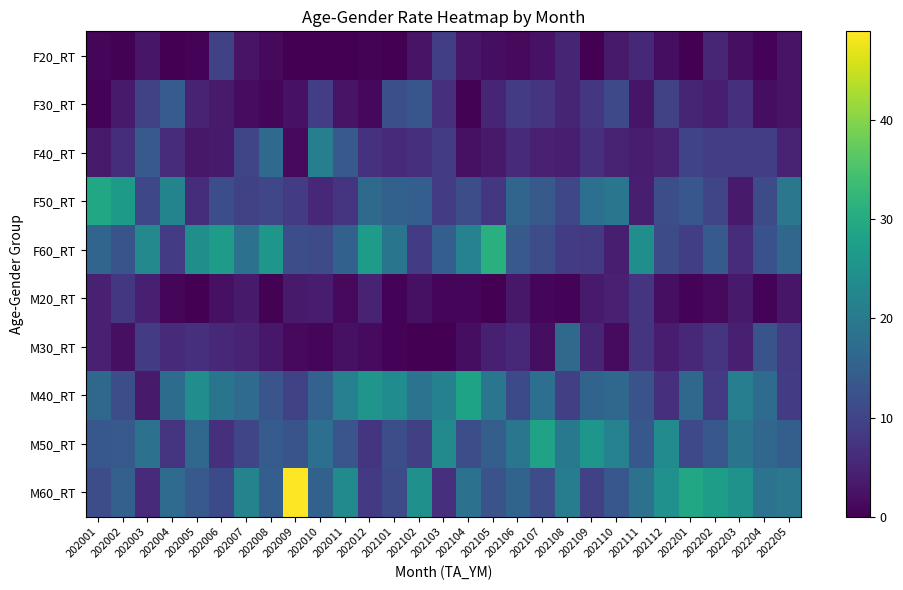

Reading right to left, what are all the values shown in this chart?

F20_RT: 202205=2.5	202204=0.4	202203=1.9	202202=5.3	202201=0.0	202112=1.9	202111=5.4	202110=3.5	202109=0.0	202108=5.1	202107=2.3	202106=1.3	202105=1.8	202104=2.9	202103=9.1	202102=2.5	202101=0.0	202012=0.5	202011=0.0	202010=0.0	202009=0.0	202008=1.1	202007=2.6	202006=9.7	202005=0.5	202004=0.0	202003=2.9	202002=0.3	202001=0.6
F30_RT: 202205=2.5	202204=1.9	202203=6.7	202202=4.1	202201=5.1	202112=9.5	202111=2.8	202110=10.9	202109=7.7	202108=5.0	202107=7.6	202106=8.6	202105=5.0	202104=0.3	202103=6.8	202102=13.0	202101=11.9	202012=1.1	202011=2.5	202010=8.8	202009=2.3	202008=0.6	202007=1.7	202006=3.6	202005=4.7	202004=14.3	202003=9.4	202002=3.5	202001=0.5
F40_RT: 202205=4.8	202204=8.9	202203=8.8	202202=8.9	202201=9.8	202112=4.7	202111=3.9	202110=4.9	202109=6.5	202108=4.0	202107=4.5	202106=5.9	202105=3.3	202104=2.2	202103=8.6	202102=6.6	202101=6.1	202012=7.0	202011=13.7	202010=21.0	202009=1.2	202008=16.7	202007=10.2	202006=3.6	202005=3.1	202004=6.3	202003=13.7	202002=6.4	202001=3.5
F50_RT: 202205=19.5	202204=11.4	202203=3.5	202202=10.2	202201=13.4	202112=11.7	202111=4.2	202110=19.2	202109=17.9	202108=10.3	202107=13.6	202106=16.0	202105=7.8	202104=11.5	202103=8.4	202102=14.6	202101=15.2	202012=17.0	202011=7.5	202010=5.5	202009=8.7	202008=10.4	202007=9.4	202006=11.8	202005=6.4	202004=22.1	202003=10.5	202002=26.7	202001=29.2
F60_RT: 202205=16.1	202204=12.3	202203=6.2	202202=13.9	202201=9.0	202112=11.2	202111=24.4	202110=4.1	202109=8.4	202108=8.6	202107=11.6	202106=13.6	202105=31.1	202104=21.8	202103=14.5	202102=8.5	202101=19.1	202012=27.1	202011=15.2	202010=11.4	202009=11.7	202008=25.9	202007=18.5	202006=26.9	202005=24.4	202004=8.8	202003=23.0	202002=12.7	202001=16.0
M20_RT: 202205=3.0	202204=0.5	202203=3.5	202202=1.1	202201=0.5	202112=1.9	202111=7.4	202110=4.6	202109=3.5	202108=0.4	202107=0.8	202106=3.1	202105=0.0	202104=0.9	202103=0.9	202102=2.2	202101=0.4	202012=4.6	202011=1.3	202010=3.7	202009=3.5	202008=0.4	202007=3.5	202006=2.1	202005=0.2	202004=0.9	202003=4.3	202002=8.0	202001=4.5
M30_RT: 202205=8.4	202204=12.7	202203=4.3	202202=7.4	202201=5.6	202112=3.8	202111=7.4	202110=1.5	202109=5.1	202108=16.9	202107=1.9	202106=5.4	202105=4.2	202104=1.7	202103=0.0	202102=0.0	202101=0.5	202012=1.4	202011=2.2	202010=0.9	202009=1.3	202008=3.2	202007=5.0	202006=5.5	202005=6.6	202004=5.8	202003=8.5	202002=2.0	202001=4.5
M40_RT: 202205=8.8	202204=17.1	202203=21.0	202202=8.3	202201=16.6	202112=6.9	202111=12.5	202110=16.5	202109=15.7	202108=9.2	202107=17.8	202106=11.0	202105=19.3	202104=28.4	202103=21.5	202102=18.7	202101=23.7	202012=25.5	202011=21.4	202010=15.5	202009=9.5	202008=12.8	202007=17.1	202006=19.0	202005=24.0	202004=17.4	202003=3.5	202002=11.8	202001=16.3
M50_RT: 202205=14.9	202204=16.1	202203=18.9	202202=13.3	202201=10.8	202112=23.6	202111=13.4	202110=21.7	202109=25.6	202108=19.8	202107=28.2	202106=19.3	202105=14.9	202104=11.8	202103=23.2	202102=9.3	202101=11.8	202012=7.6	202011=13.0	202010=17.9	202009=12.8	202008=14.2	202007=10.2	202006=6.8	202005=16.3	202004=7.3	202003=18.2	202002=13.7	202001=13.4
M60_RT: 202205=19.5	202204=18.7	202203=25.1	202202=27.4	202201=29.2	202112=24.7	202111=18.5	202110=13.3	202109=9.6	202108=20.5	202107=11.7	202106=15.8	202105=12.4	202104=18.5	202103=6.9	202102=24.7	202101=11.3	202012=8.3	202011=23.3	202010=15.3	202009=49.0	202008=14.6	202007=21.8	202006=10.9	202005=13.6	202004=17.1	202003=5.9	202002=15.0	202001=11.5